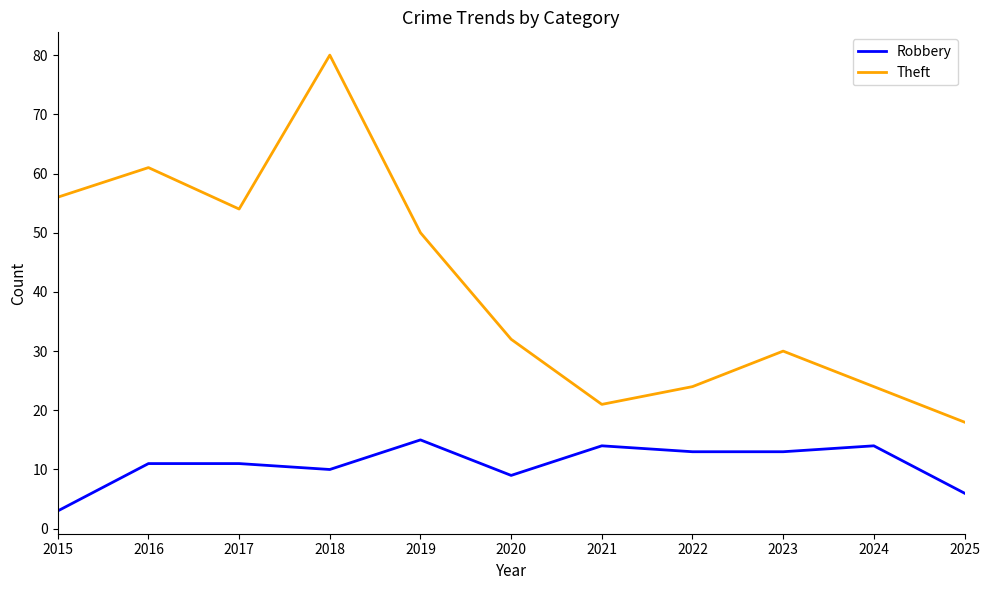

True or false: Robbery and Theft intersect in this chart.

False